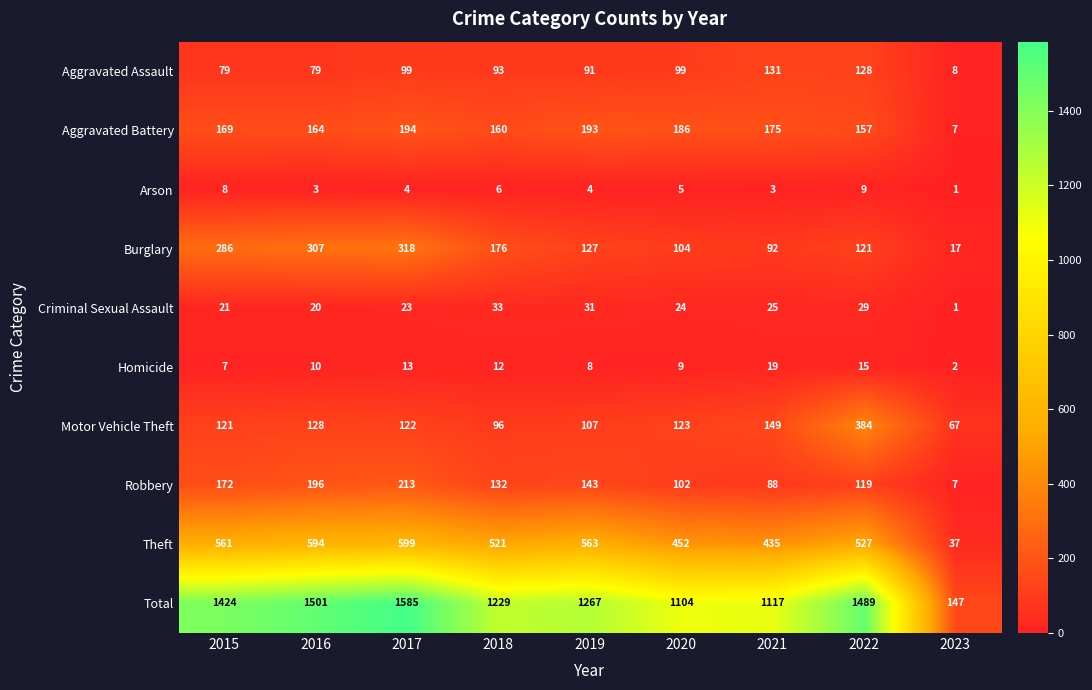

At which category is the sum across all series the highest?

2017